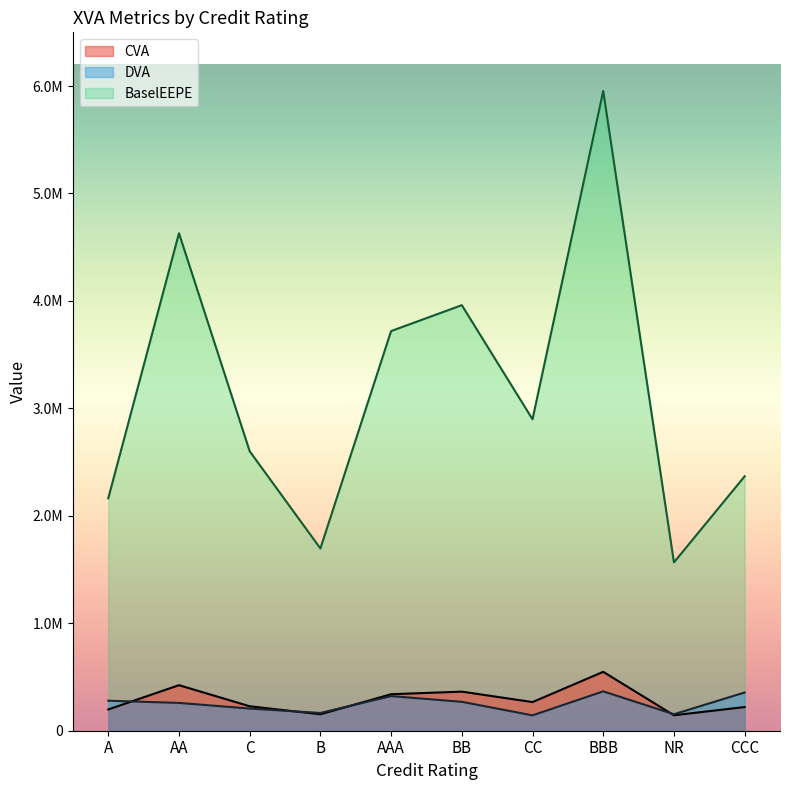

What is the sum of the BaselEEPE values at CC and BB?

6859318.3